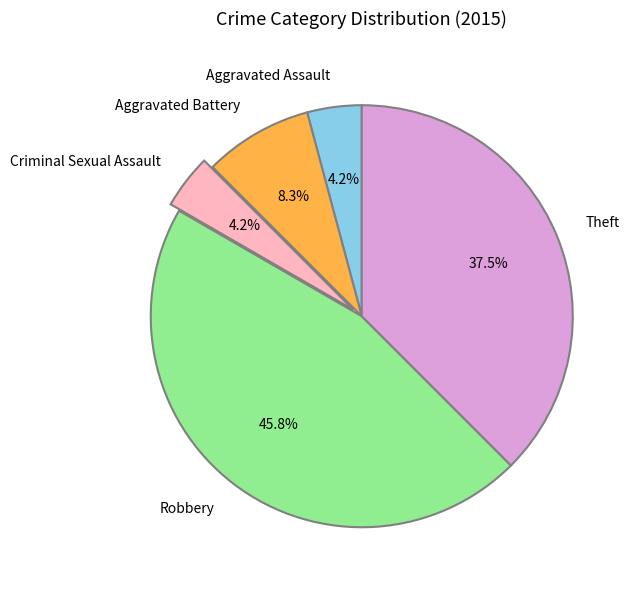

Does Criminal Sexual Assault account for over 50% of the chart?

No